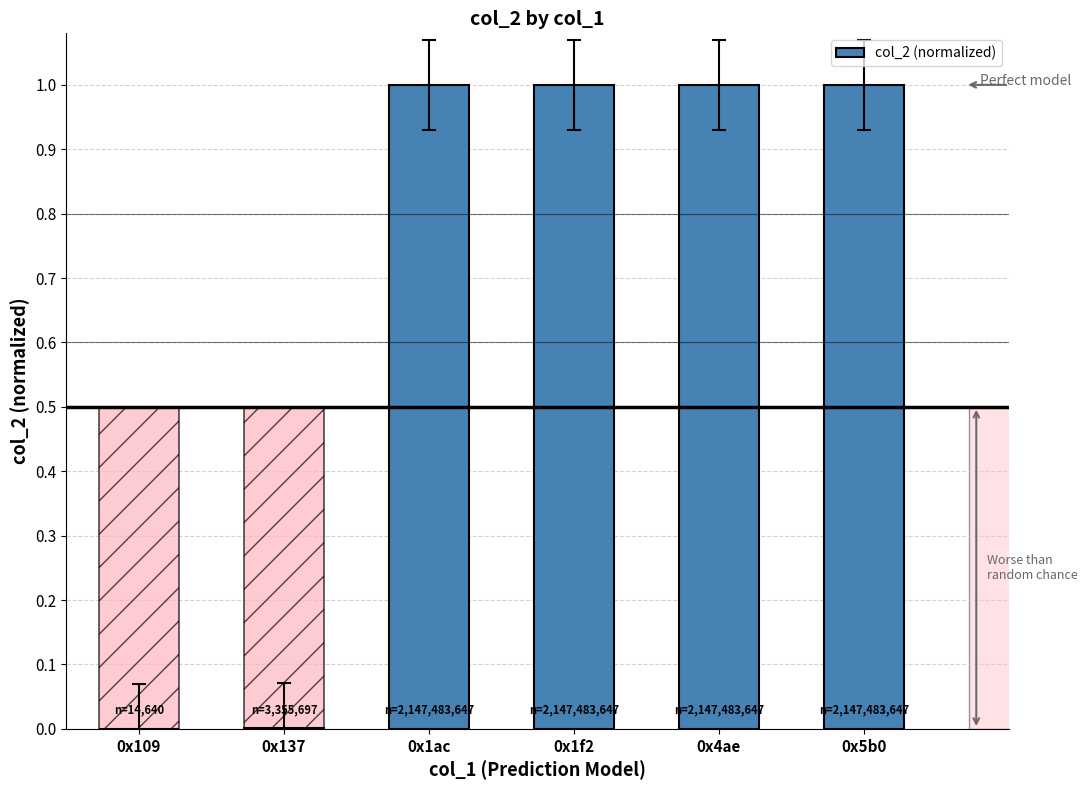

Reading right to left, extract all data points from this chart.

0x5b0=1.0	0x4ae=1.0	0x1f2=1.0	0x1ac=1.0	0x137=0.0	0x109=0.0